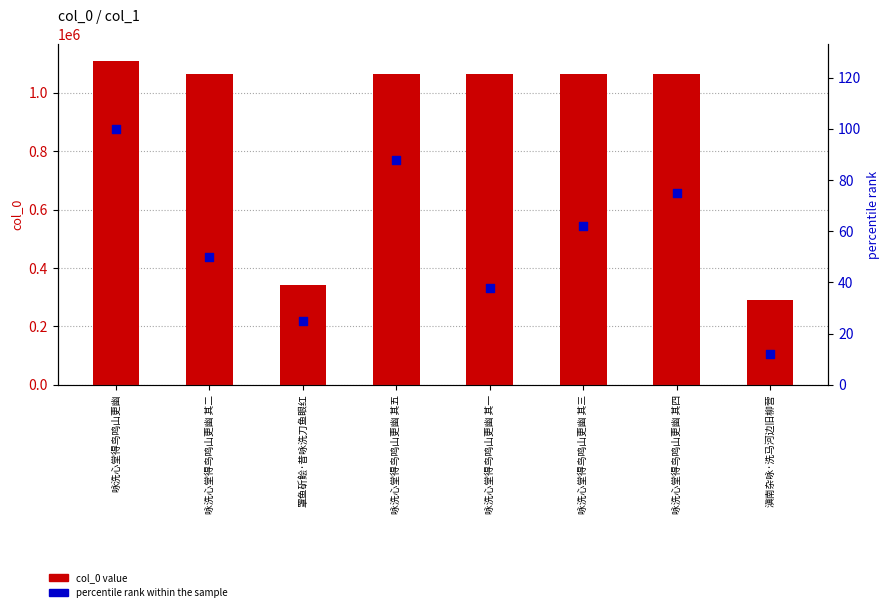

Is the value of col_0 value at 咏洗心堂得鸟鸣山更幽 其五 greater than the value of percentile rank within the sample at 滇南杂咏·洗马河边旧柳营?

Yes